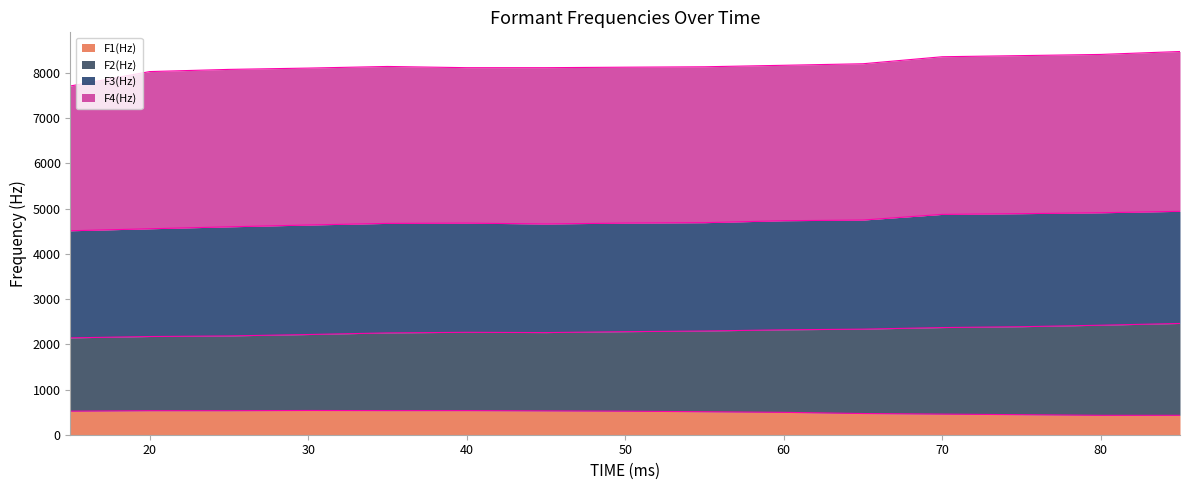

How many interior local peaks does the F1(Hz) series have?

1